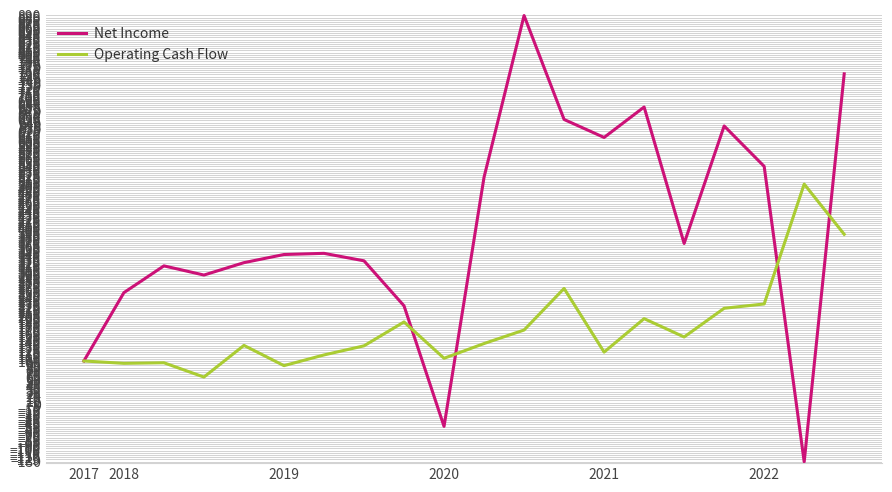

Rank the series by their average value, from lowest to highest.

Operating Cash Flow, Net Income